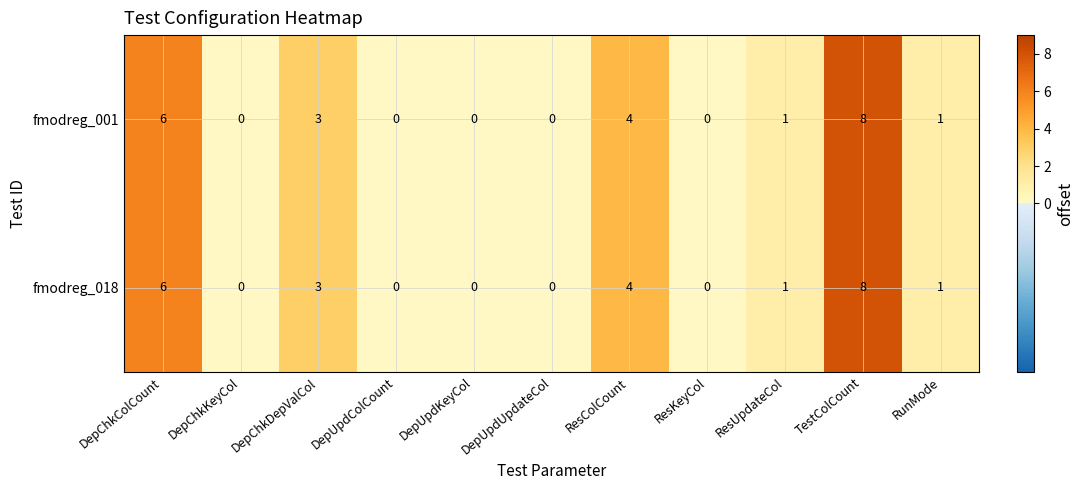

The fmodreg_018 series shows 0 at DepUpdColCount. True or false?

True